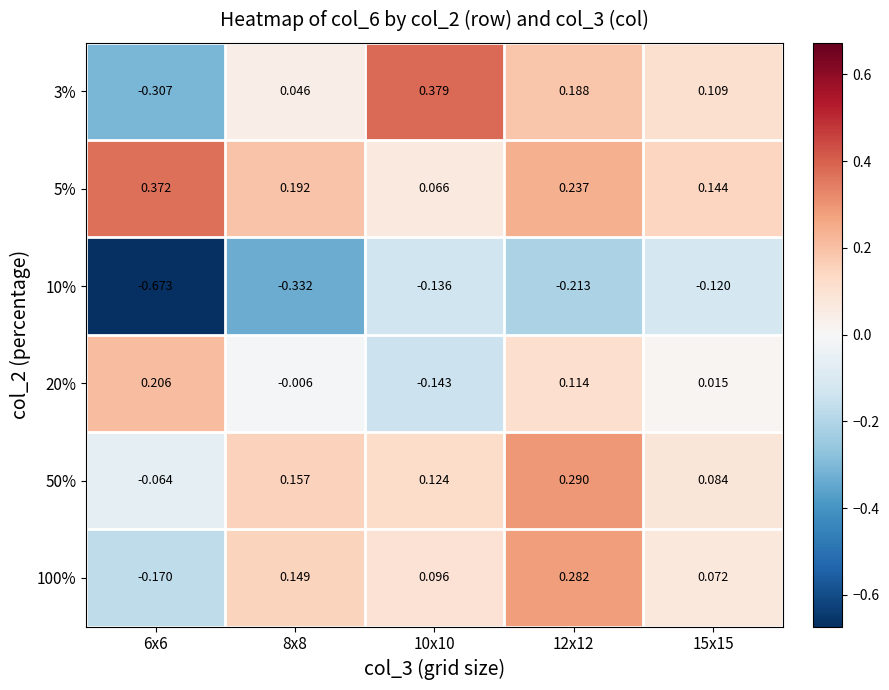

How many series are shown in this chart?

6